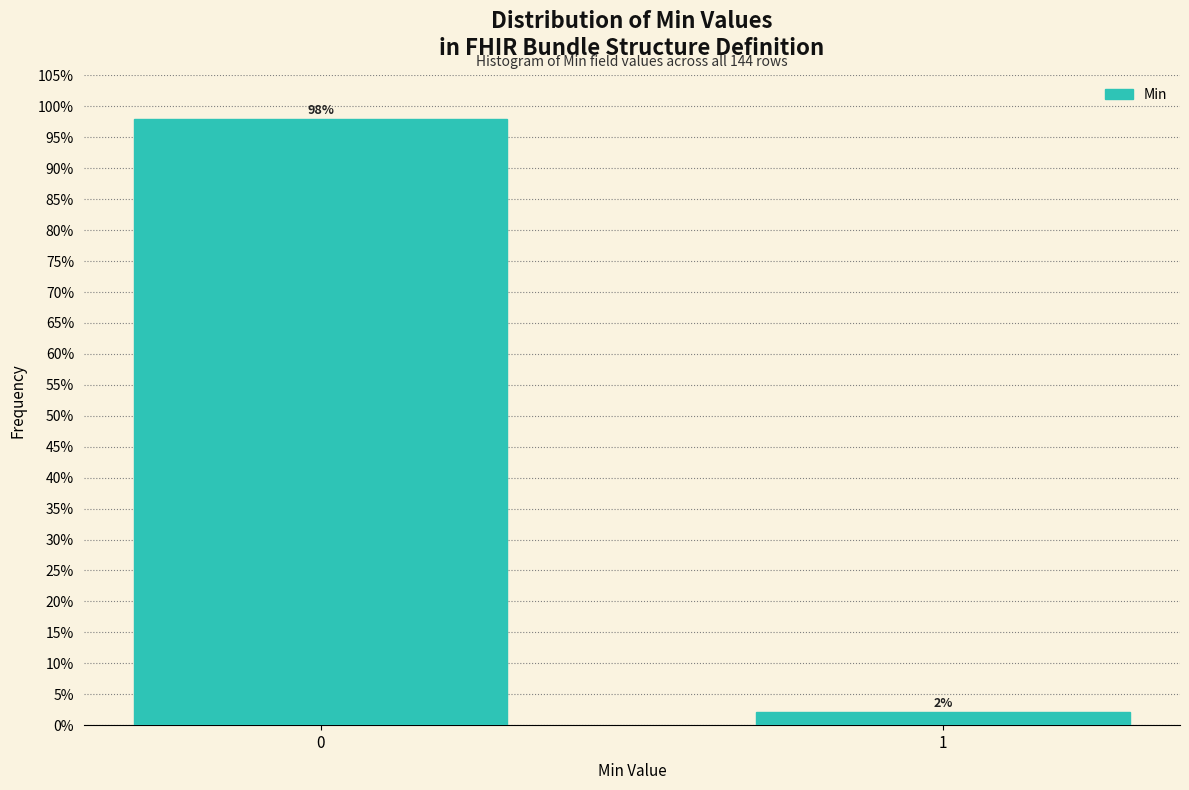

Is it true that the value at 0 is 27.1?

False